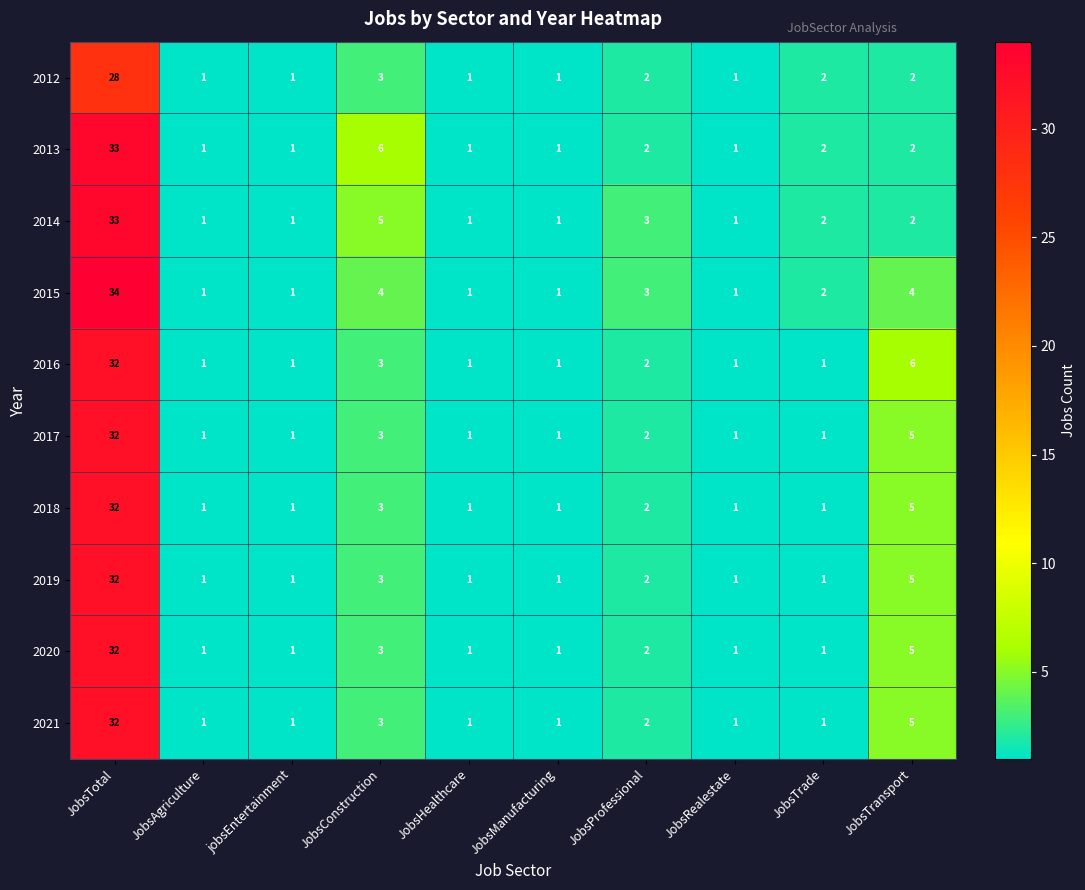

How many values in the 2013 series are below 2?

5